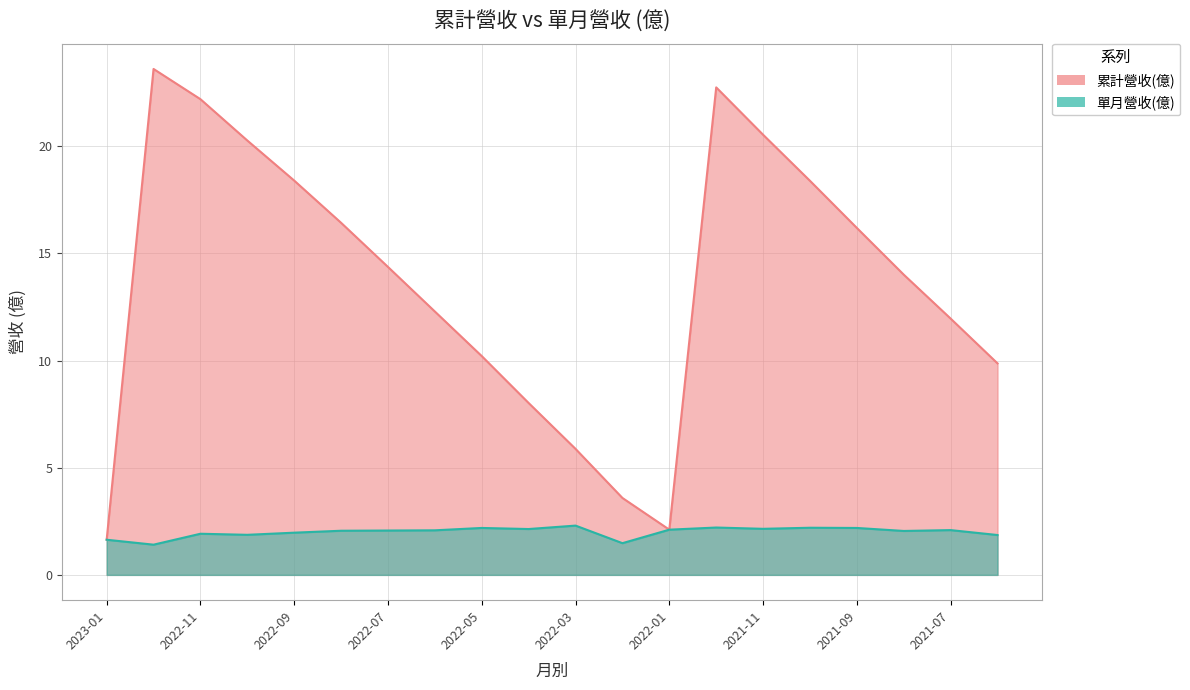

What is the difference between the maximum and minimum values in the 累計營收(億) series?

22.0